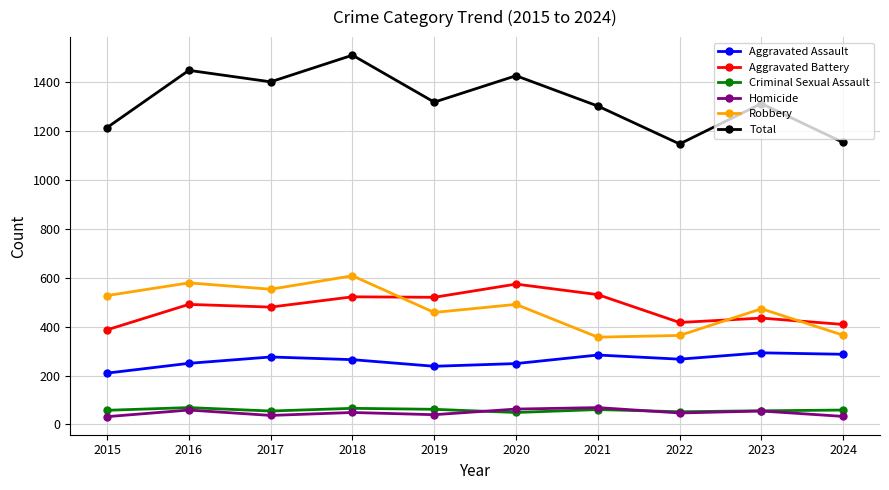

How many lines are shown in the chart?

6